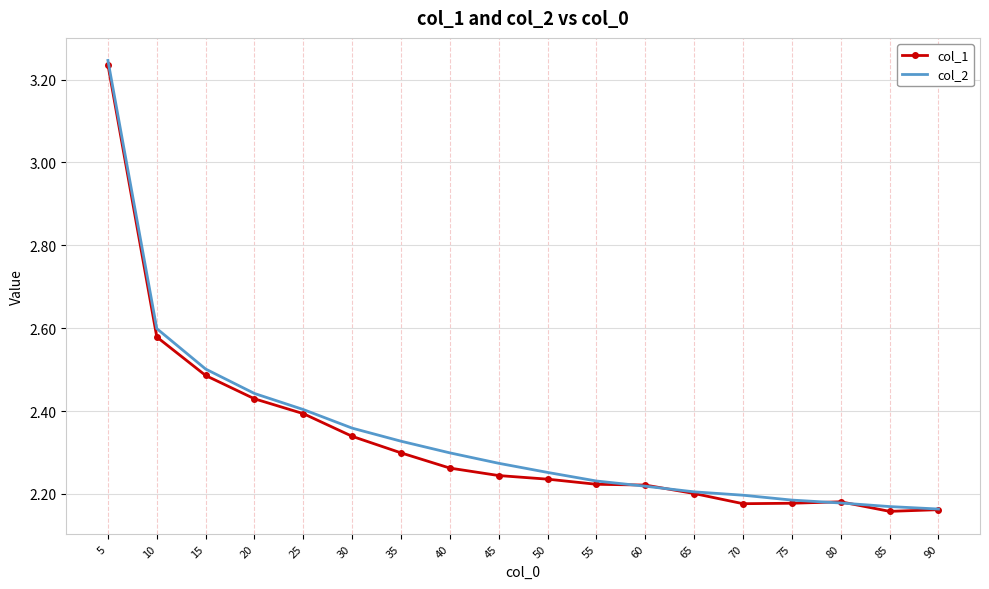

Count the number of data series in this chart.

2